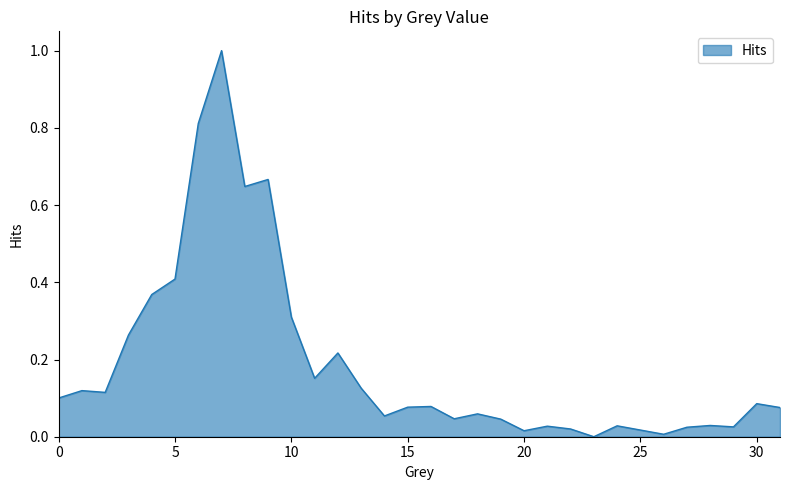

What is the greatest value displayed?

1.0